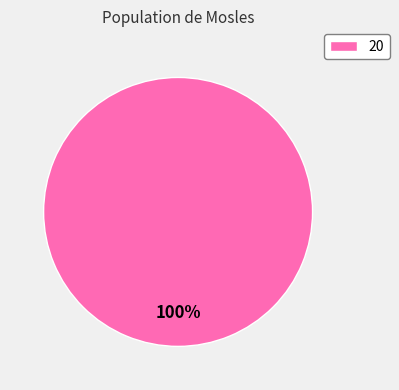

Rank the categories by value from lowest to highest.

20